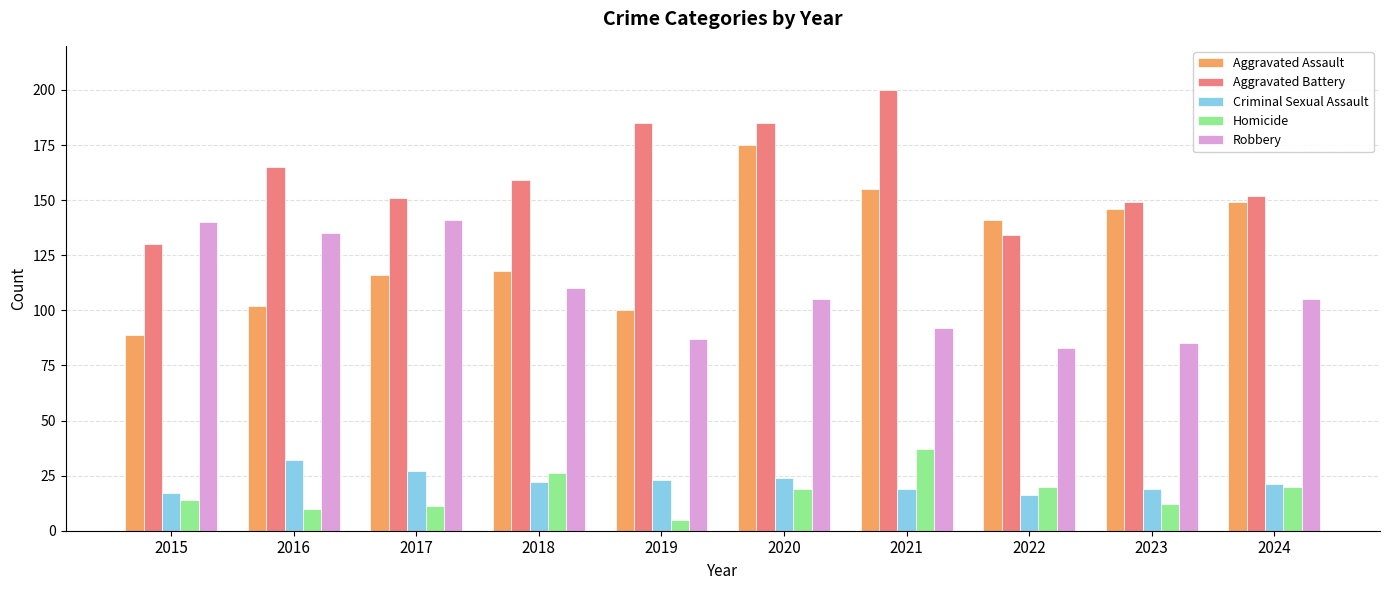

Where is Aggravated Battery nearest to the value 165?

2016